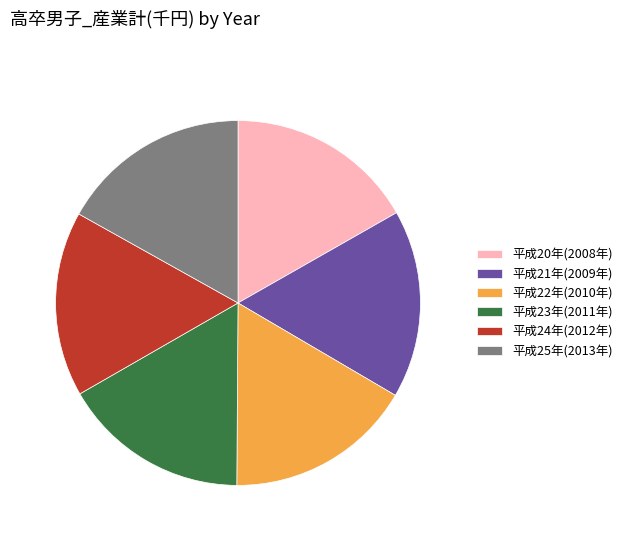

Count the number of slices in the pie.

6